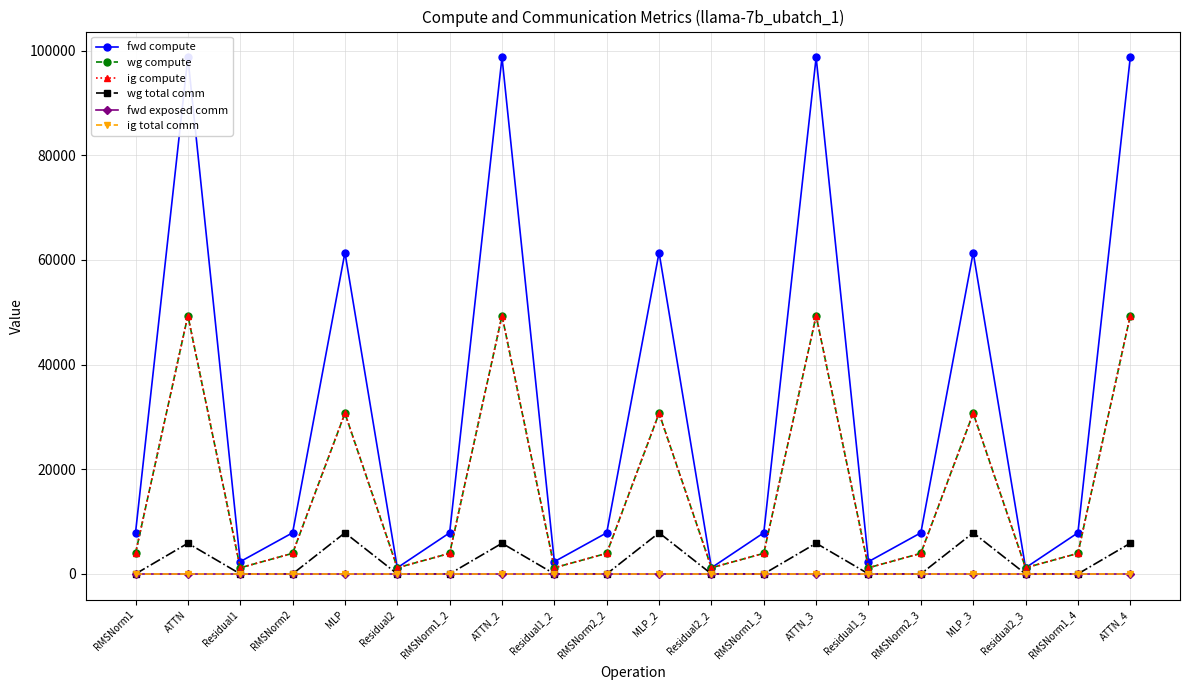

At Residual2_2, list the series in order from smallest to largest.

wg total comm, fwd exposed comm, ig total comm, fwd compute, wg compute, ig compute